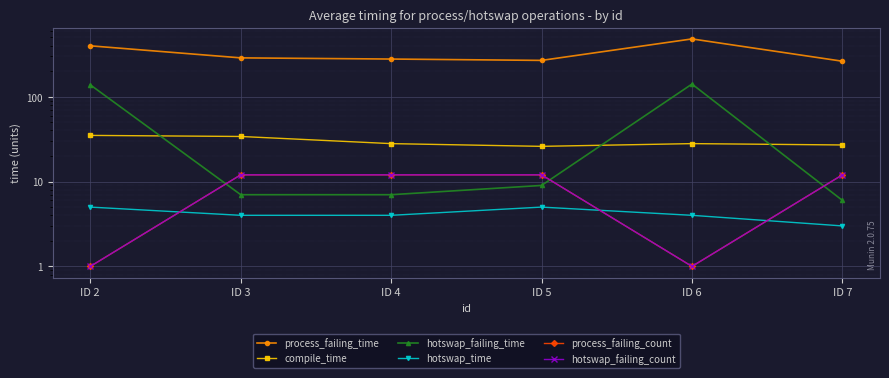

What is the sum of all hotswap_time values?

25